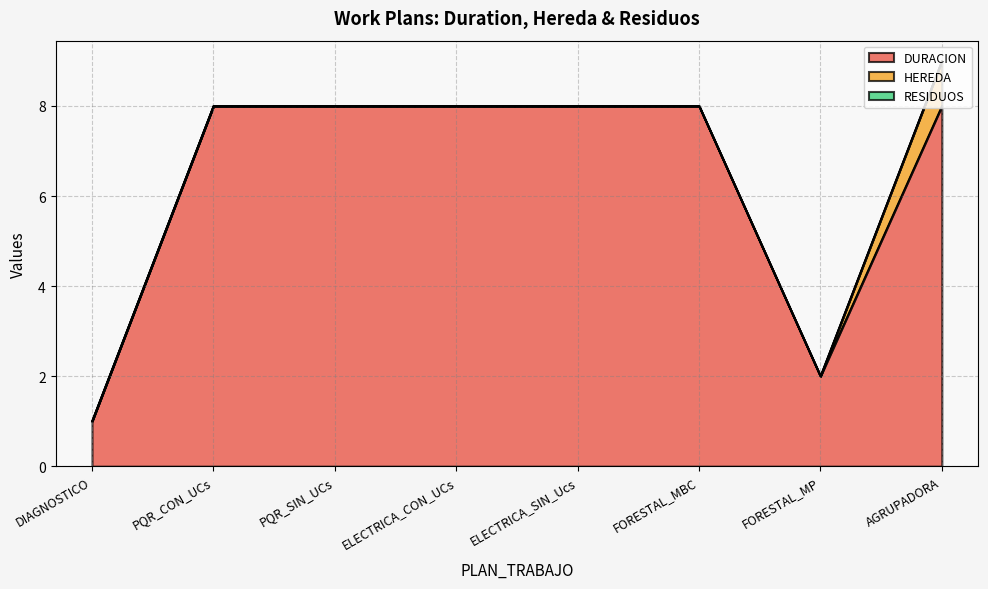

Is it true that HEREDA equals 0 at ELECTRICA_CON_UCs?

True